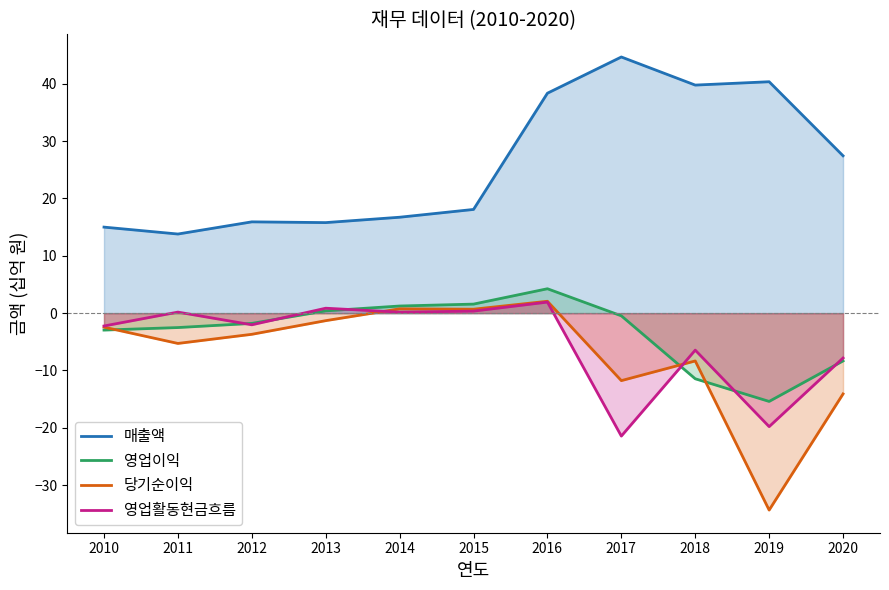

What is the lowest value of the 매출액 series?

13.8